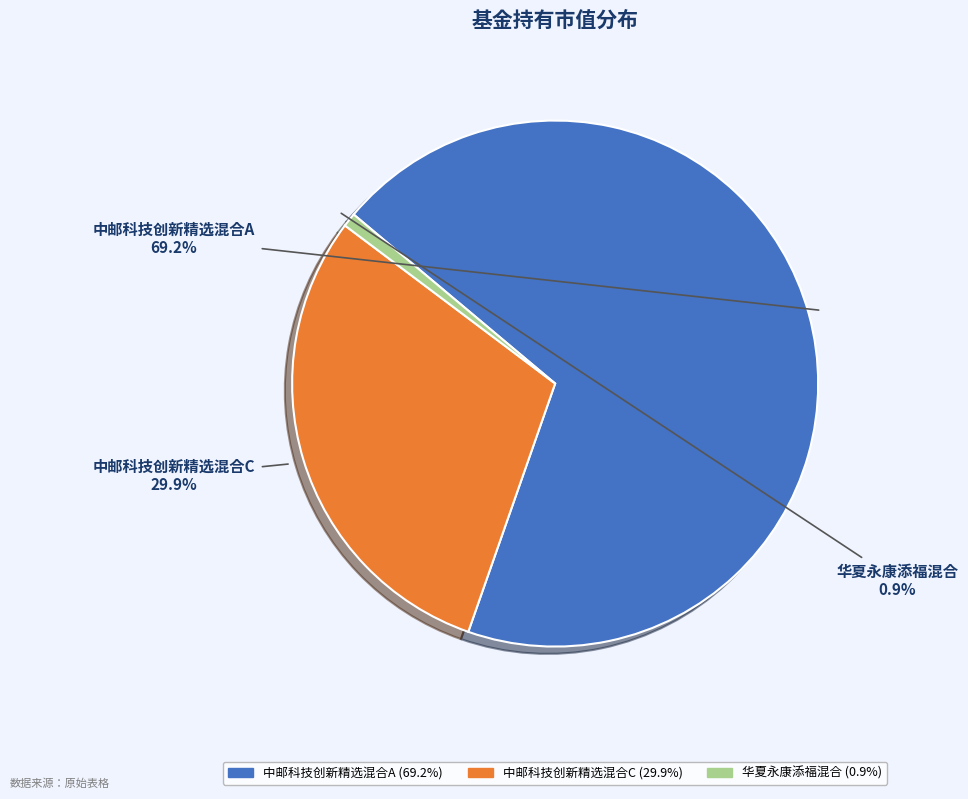

To the nearest percent, what is the difference between the largest and smallest slice percentages?

68%